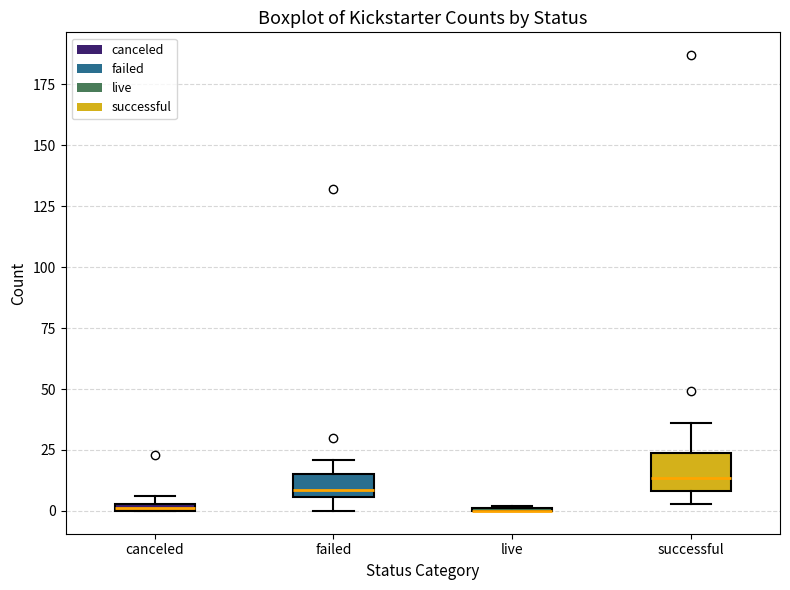

Where is the lower edge of the box for canceled on the y-axis? The values are not printed on the chart, so give them approximately, as read against the axis.

0